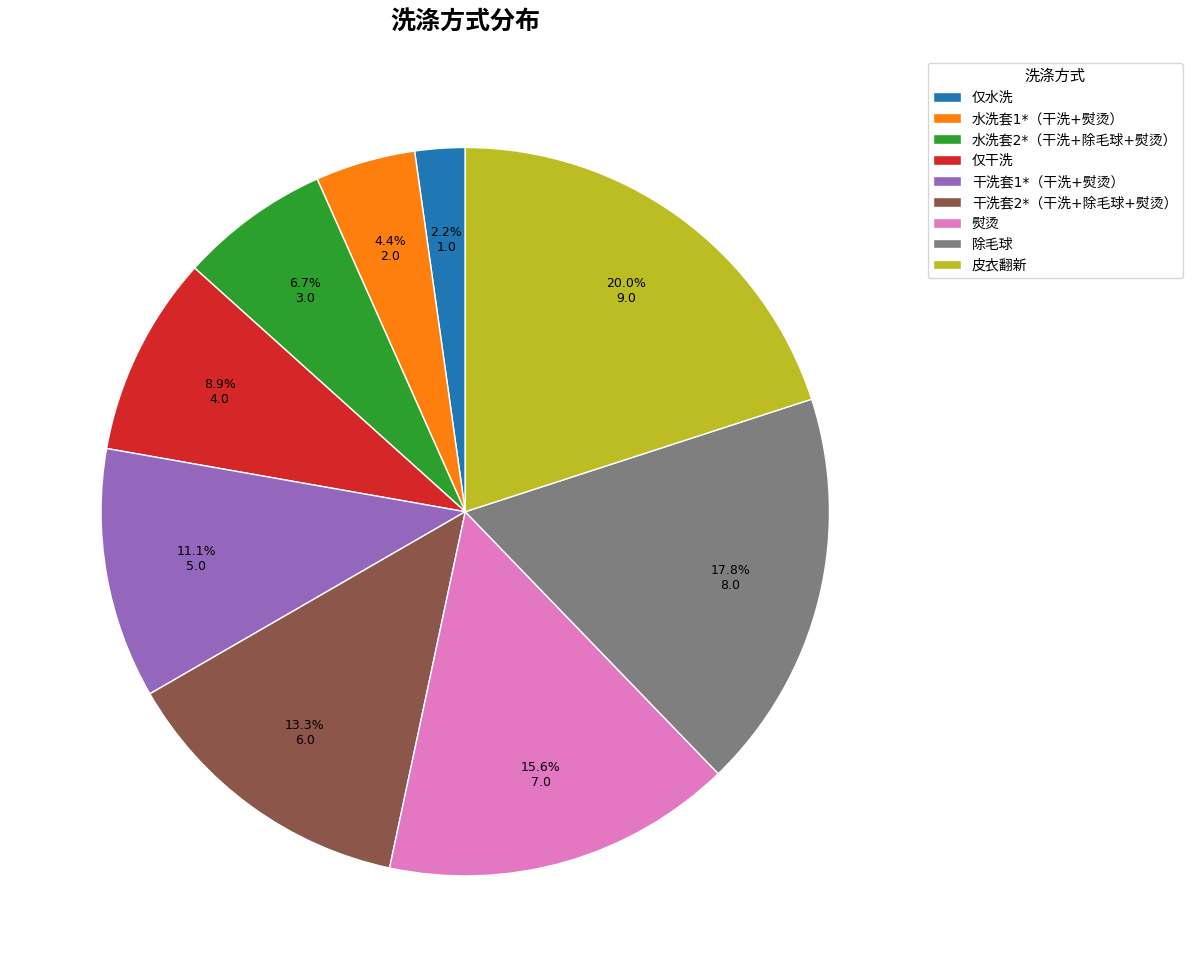

How many segments does this pie chart have?

9